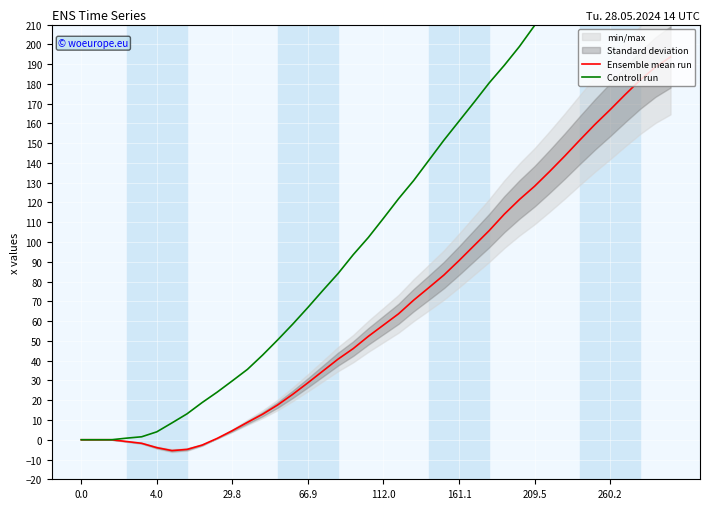

What is the label of the 28th point from the right?

12